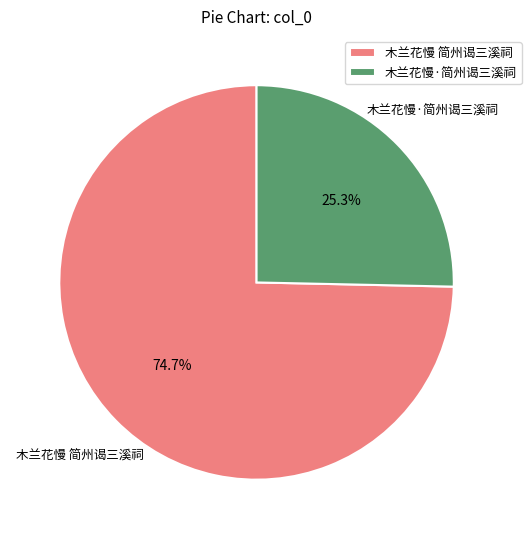

To the nearest percent, what is the combined percentage of 木兰花慢·简州谒三溪祠 and 木兰花慢 简州谒三溪祠?

100%